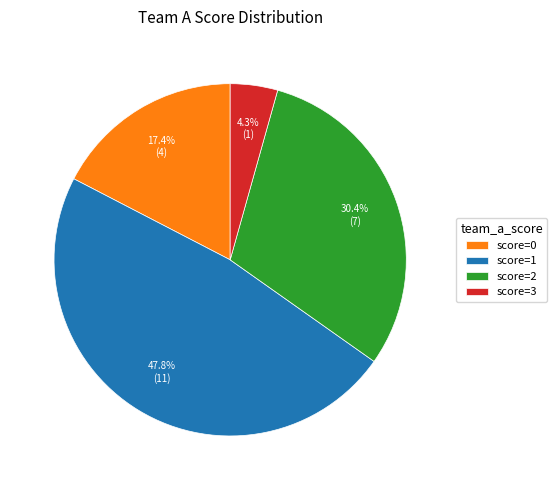

What is the ratio of the value at score=2 to the value at score=1?

0.6